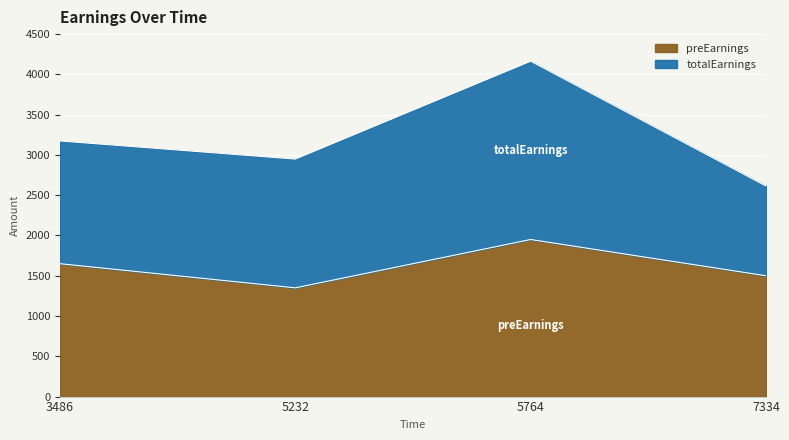

Where is the data nearest to the value 1650?

3486